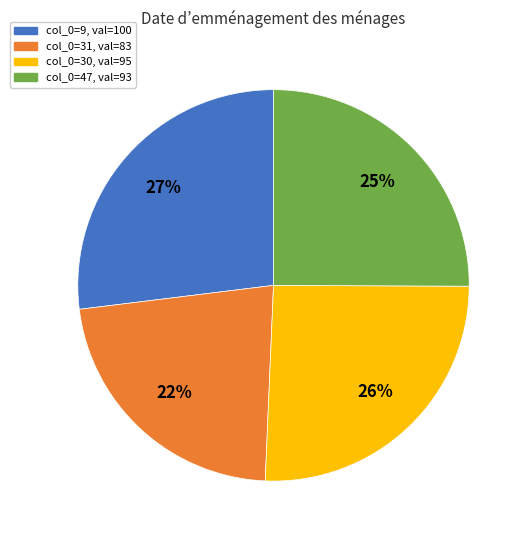

Is there a majority slice in this chart?

No